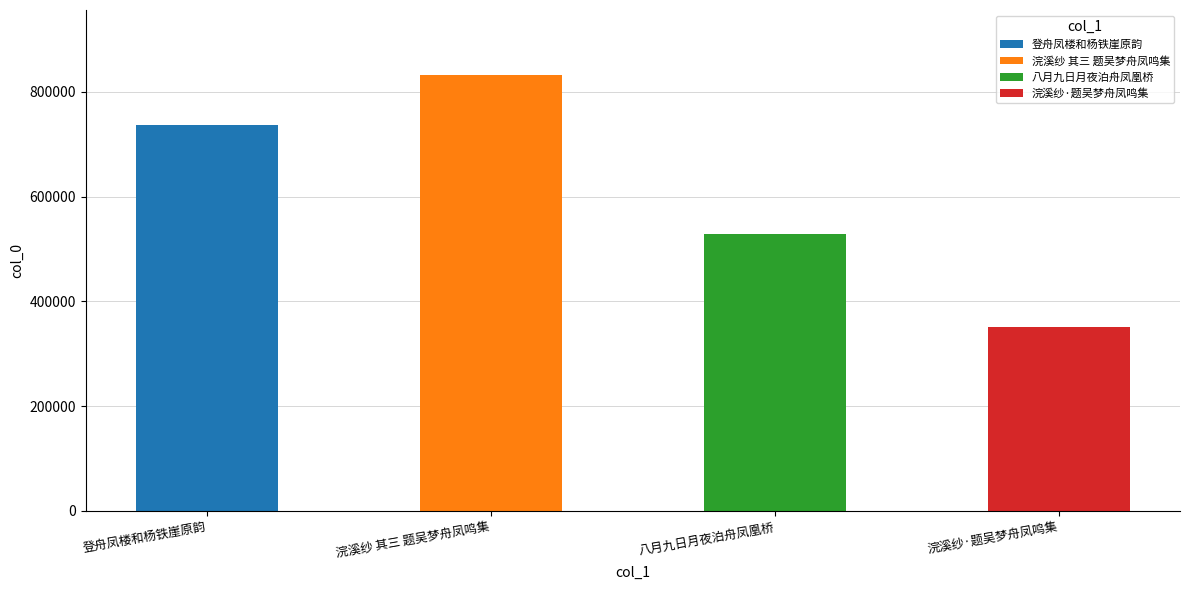

What is the smallest value displayed?

350513